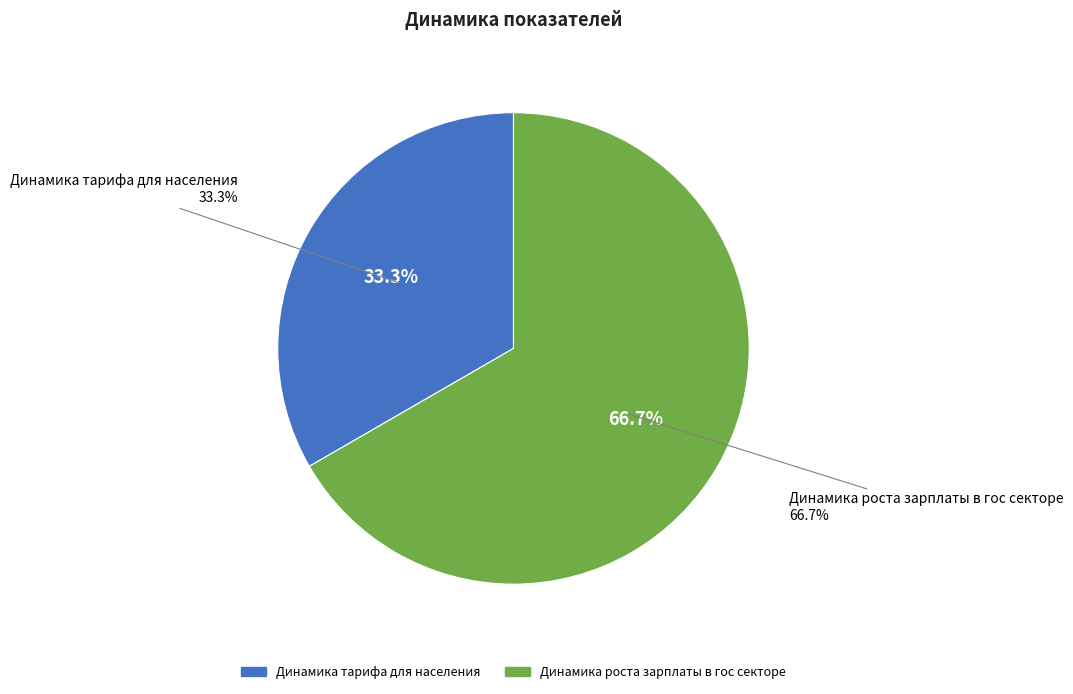

What is the ratio of the value at Динамика тарифа для населения to the value at Динамика роста зарплаты в гос секторе?

0.5